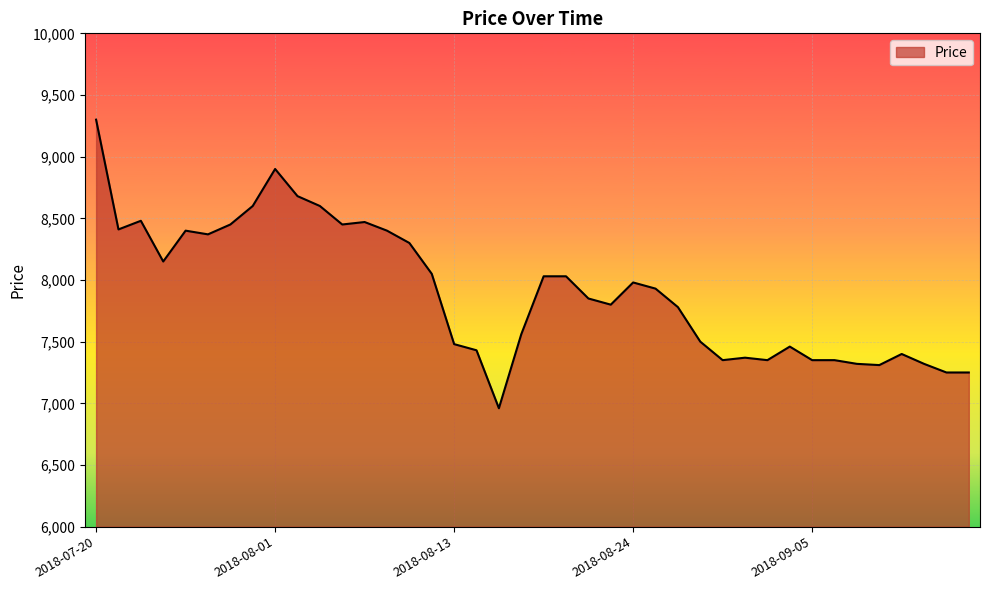

What is the difference between the maximum and minimum values?

2340